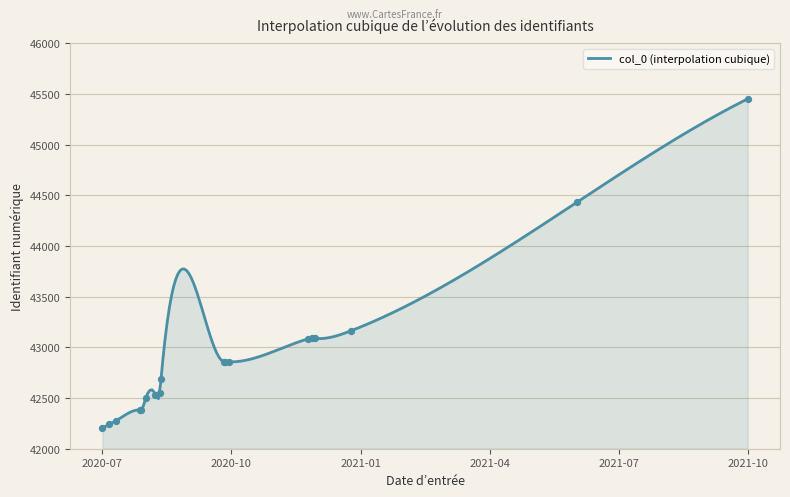

What is the ratio of the value at 2020-07-10 to the value at 2020-08-17?

1.0